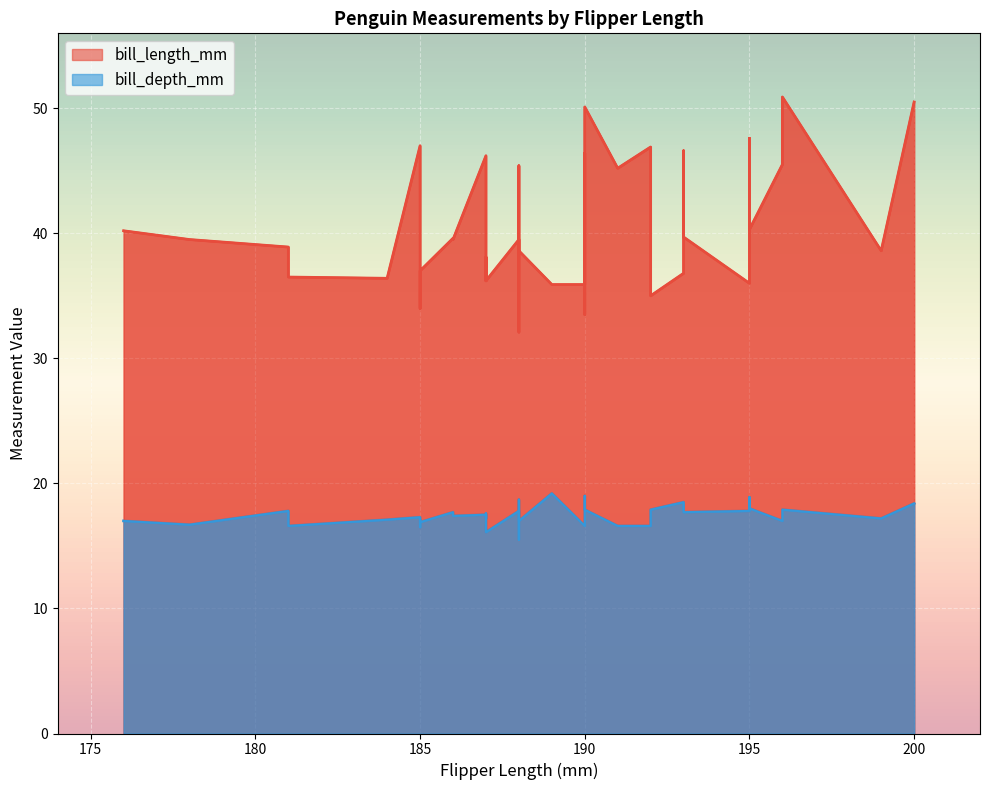

Count the number of data series in this chart.

2